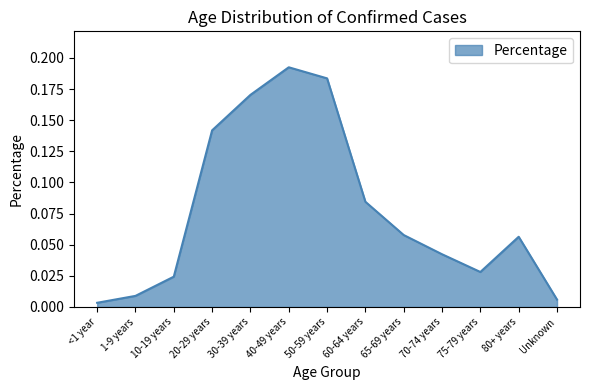

Which label corresponds to the largest value in the chart?

40-49 years